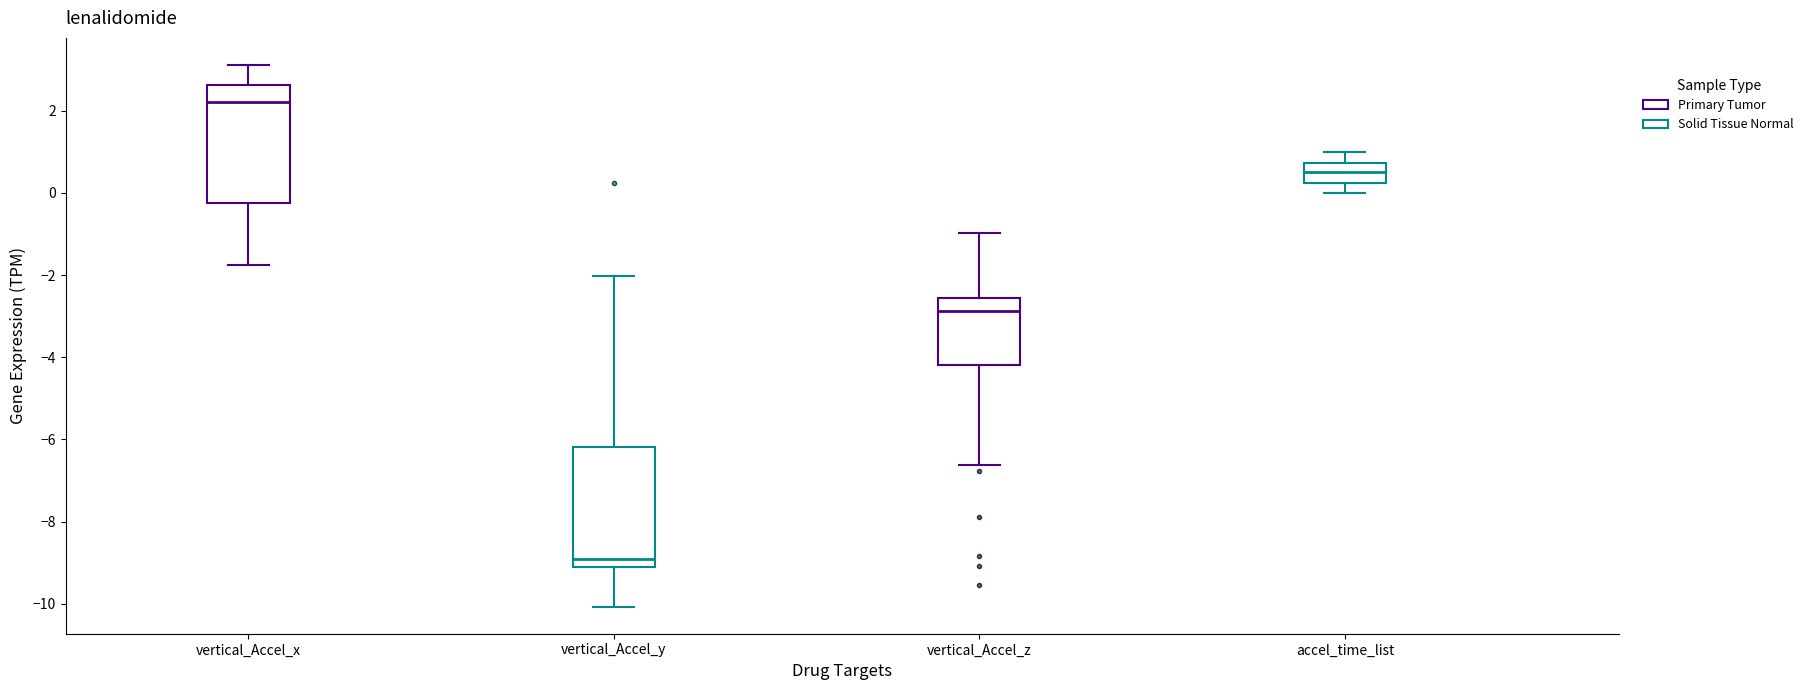

Where is the upper edge of the box for vertical_Accel_x on the y-axis? The values are not printed on the chart, so give them approximately, as read against the axis.

2.6